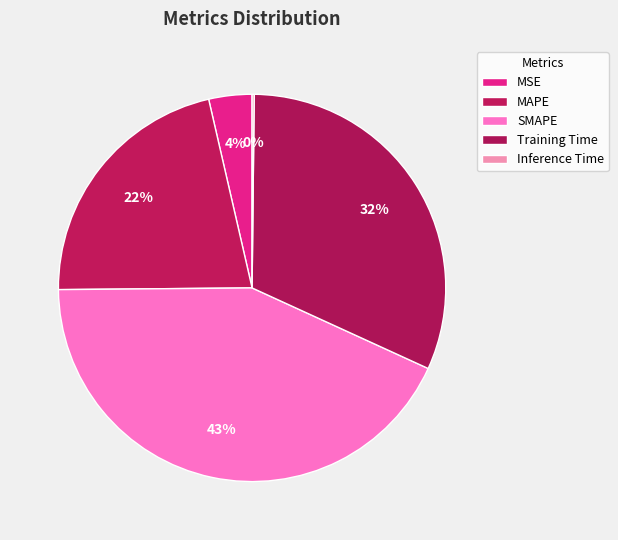

To the nearest percent, what is the difference between the largest and smallest slice percentages?

43%